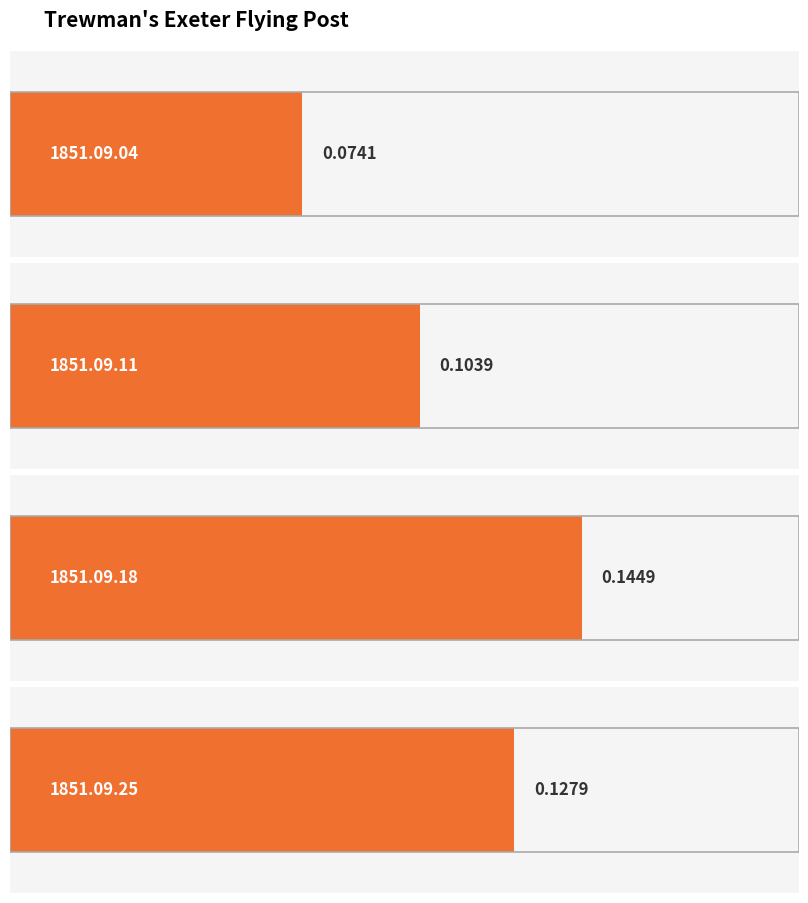

Reading left to right, what are all the values shown in this chart?

0.1	0.1	0.1	0.1